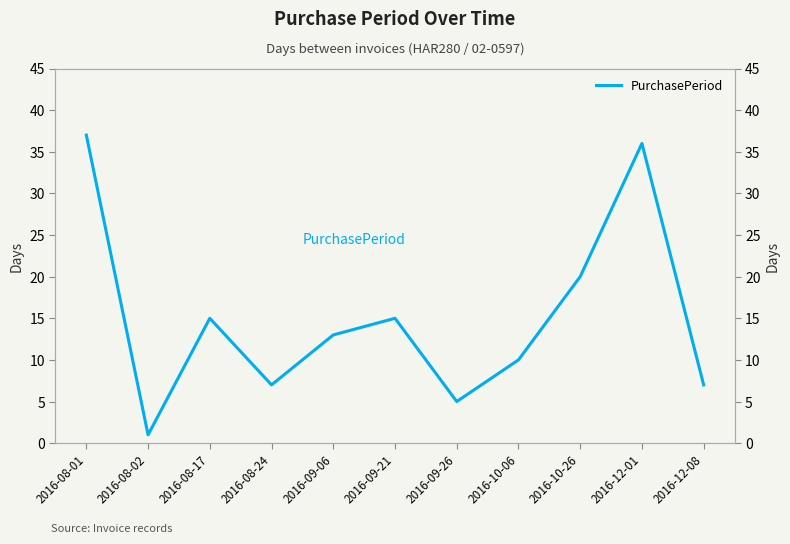

True or false: the data has more than 0 interior local peaks.

True